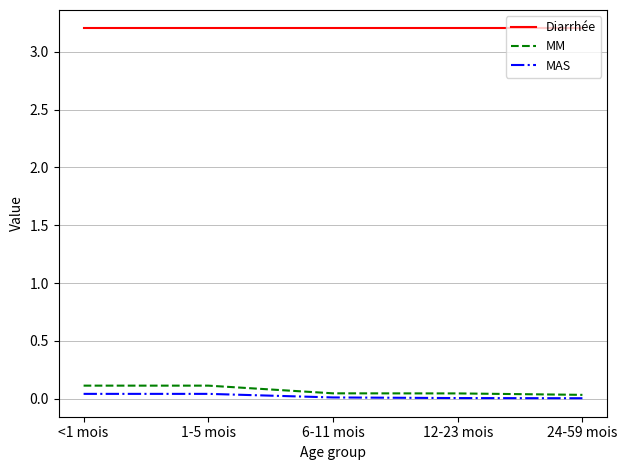

Is this an area chart (filled region under the line)?

No